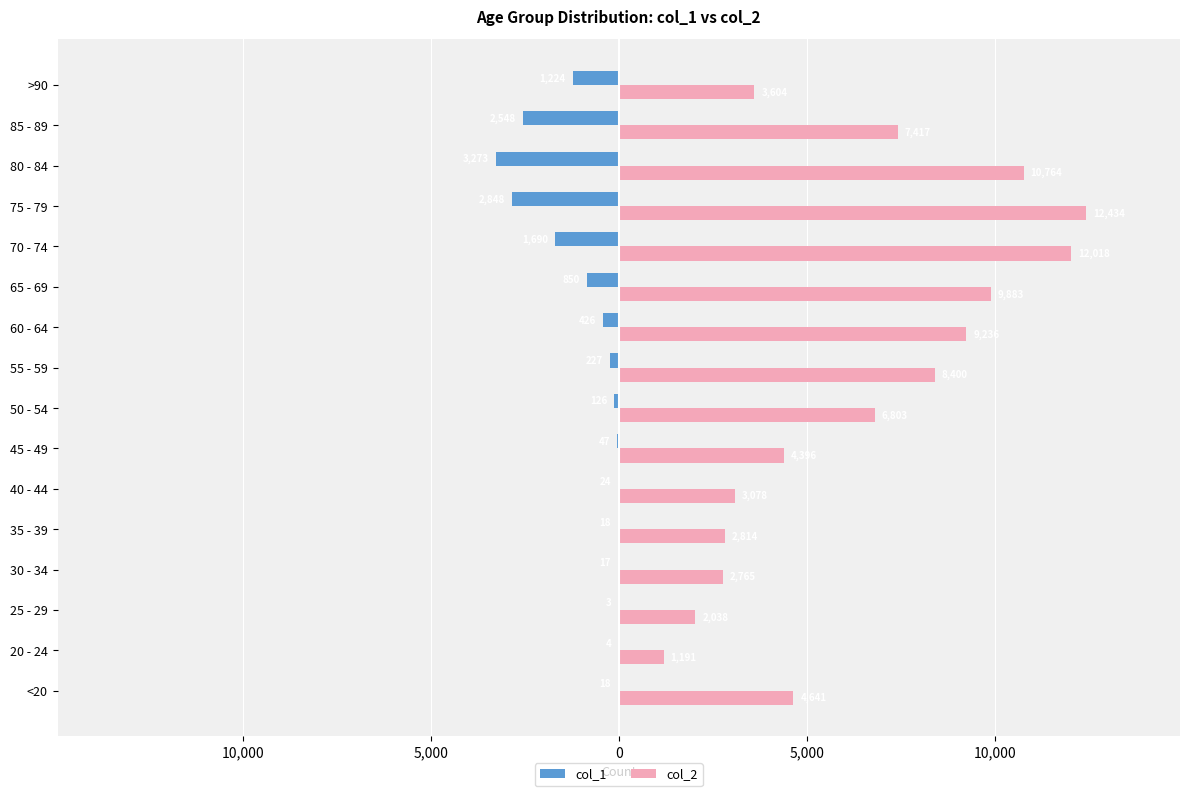

What are all the series names shown in the legend?

col_1, col_2